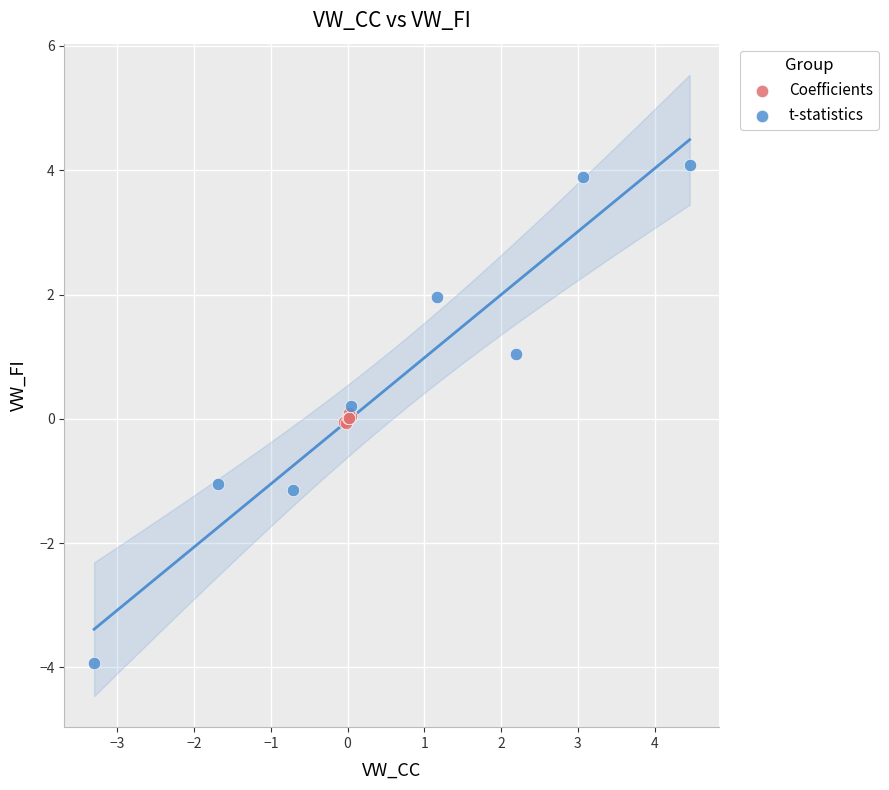

Which series has the largest Y range (max minus min)?

t-statistics